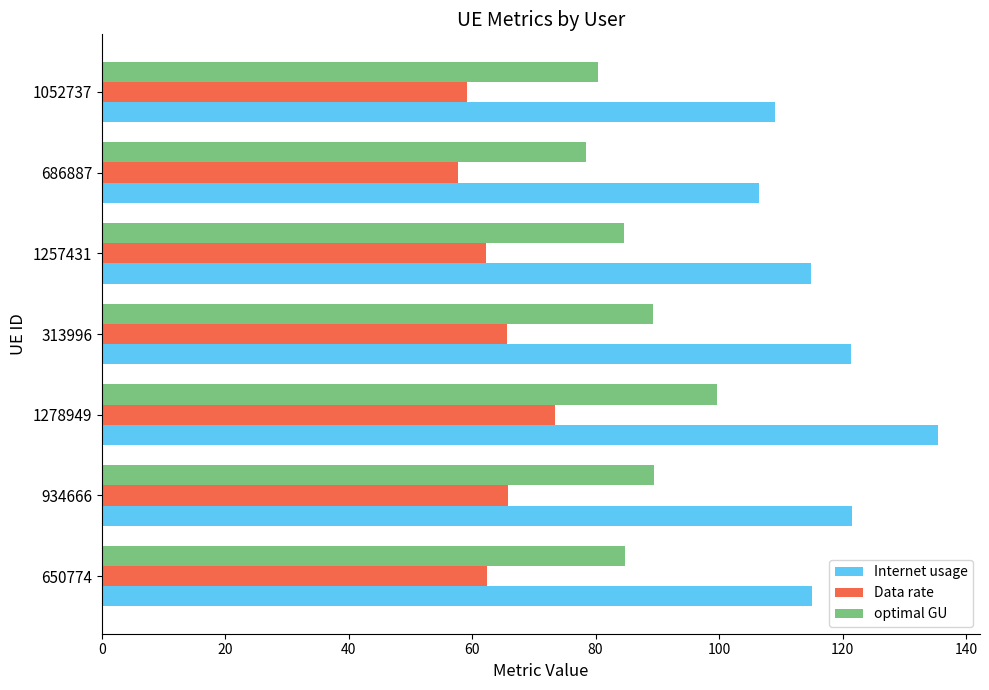

Which series has the largest range (max minus min)?

Internet usage